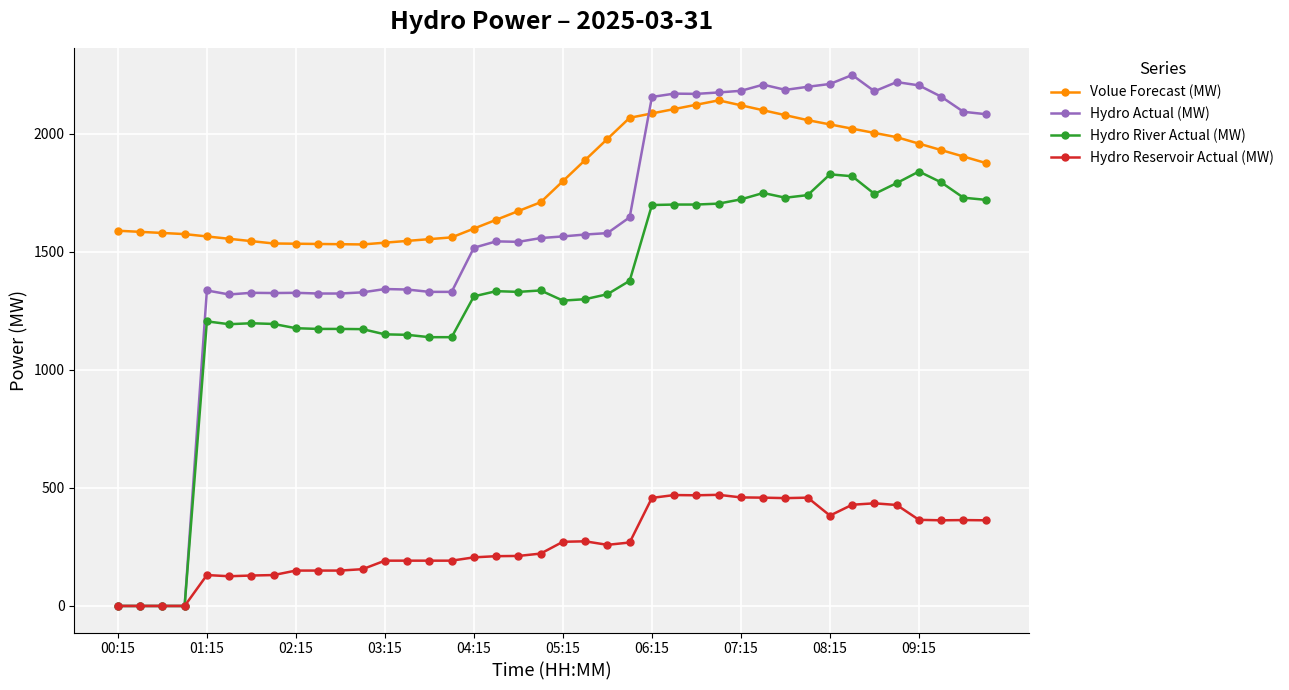

At how many categories does at least one series exceed 1493?

40